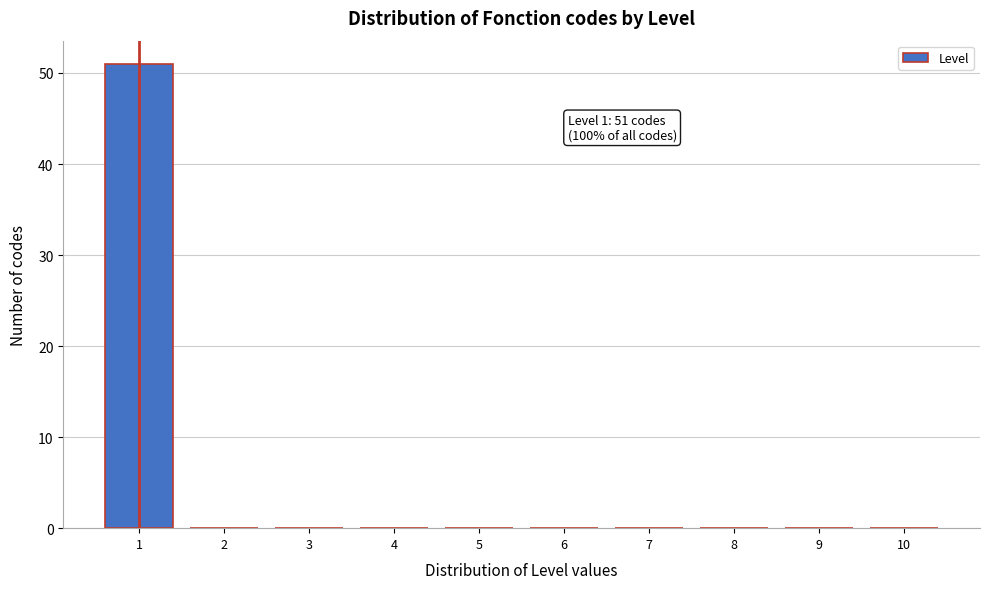

Reading left to right, what are all the values shown in this chart?

1=51	2=0	3=0	4=0	5=0	6=0	7=0	8=0	9=0	10=0